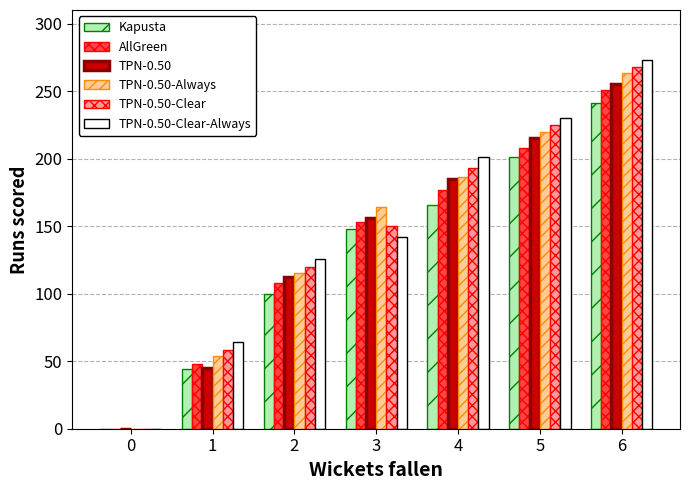

How many TPN-0.50 values are between 45 and 215?

5